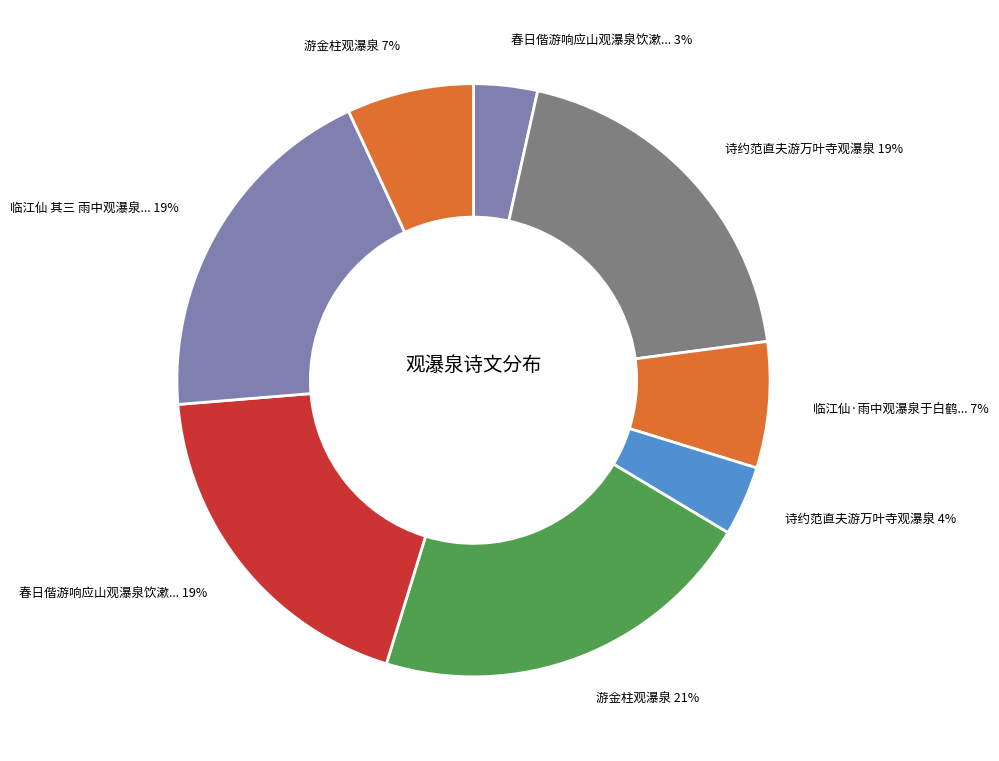

Is there any slice that represents more than half of the pie?

No